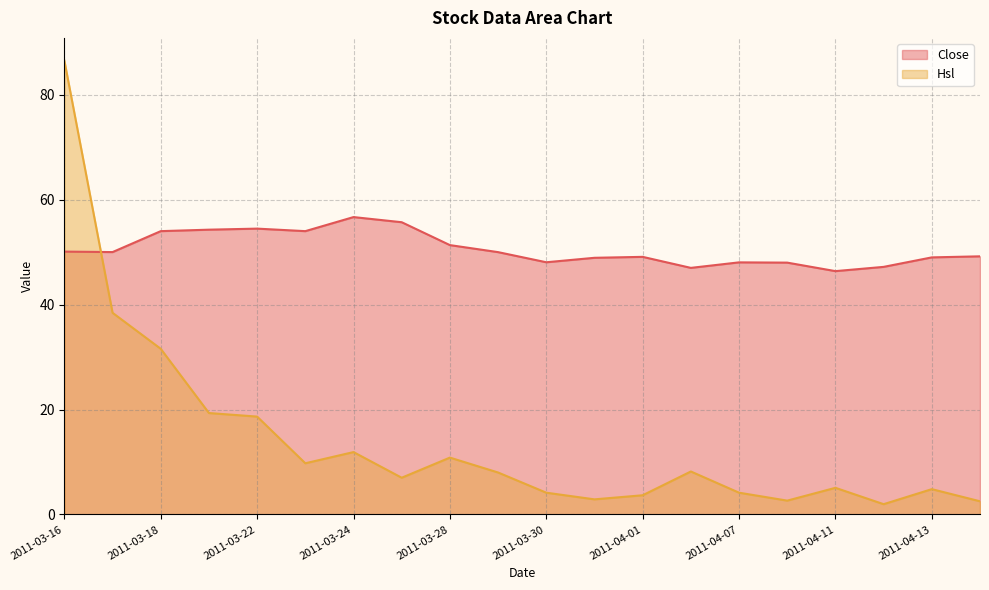

Reading left to right, extract all data points from this chart.

Close: 2011-03-16=50.1	2011-03-17=50.0	2011-03-18=54.0	2011-03-21=54.3	2011-03-22=54.5	2011-03-23=54.0	2011-03-24=56.7	2011-03-25=55.7	2011-03-28=51.3	2011-03-29=50.0	2011-03-30=48.1	2011-03-31=48.9	2011-04-01=49.1	2011-04-06=47.0	2011-04-07=48.0	2011-04-08=48.0	2011-04-11=46.4	2011-04-12=47.2	2011-04-13=49.0	2011-04-14=49.2
Hsl: 2011-03-16=86.5	2011-03-17=38.4	2011-03-18=31.6	2011-03-21=19.3	2011-03-22=18.7	2011-03-23=9.8	2011-03-24=11.9	2011-03-25=7.0	2011-03-28=10.8	2011-03-29=8.0	2011-03-30=4.2	2011-03-31=2.9	2011-04-01=3.7	2011-04-06=8.2	2011-04-07=4.2	2011-04-08=2.6	2011-04-11=5.1	2011-04-12=2.0	2011-04-13=4.8	2011-04-14=2.5